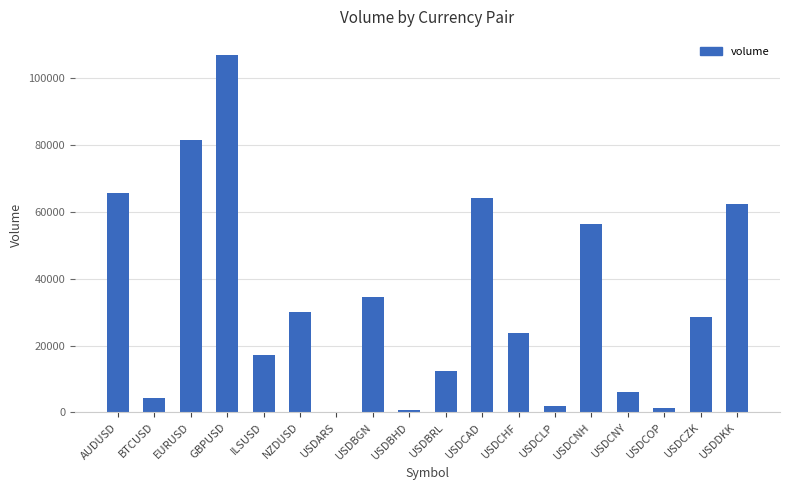

What value does the data have at USDCHF?

23777